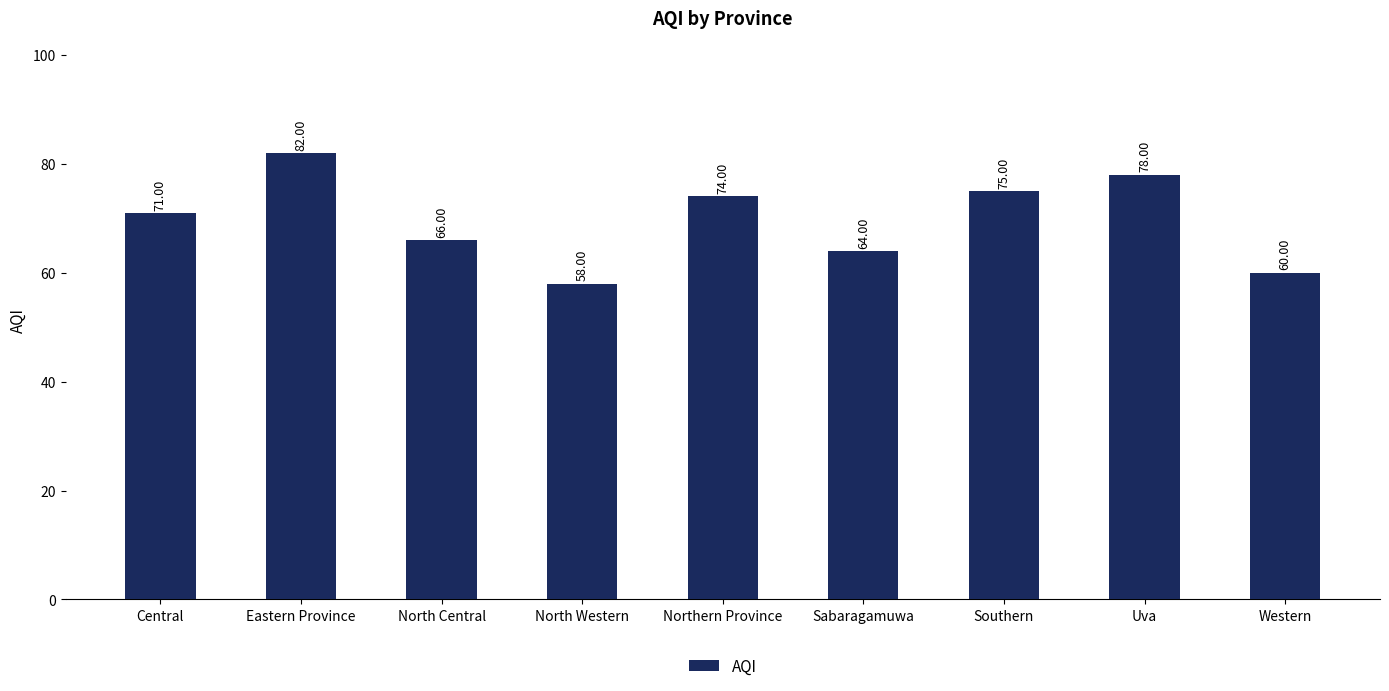

What is the ratio of the value at North Central to the value at Uva?

0.8